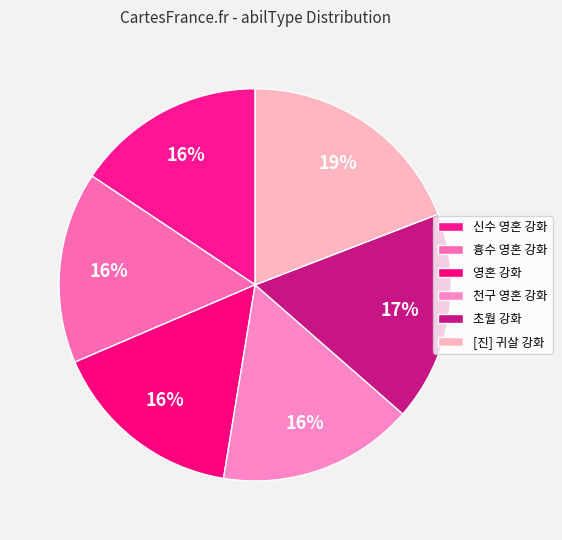

How many slices are in this pie chart?

6